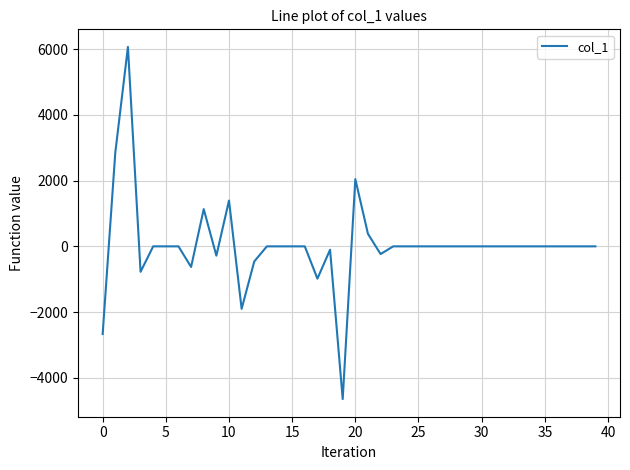

What is the minimum value shown in the chart?

-4649.0